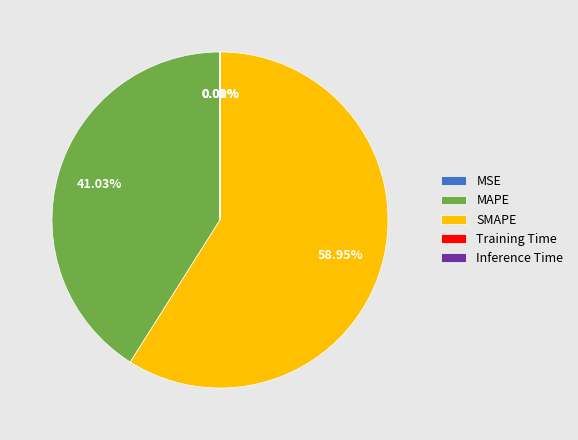

Which slice is the largest?

SMAPE